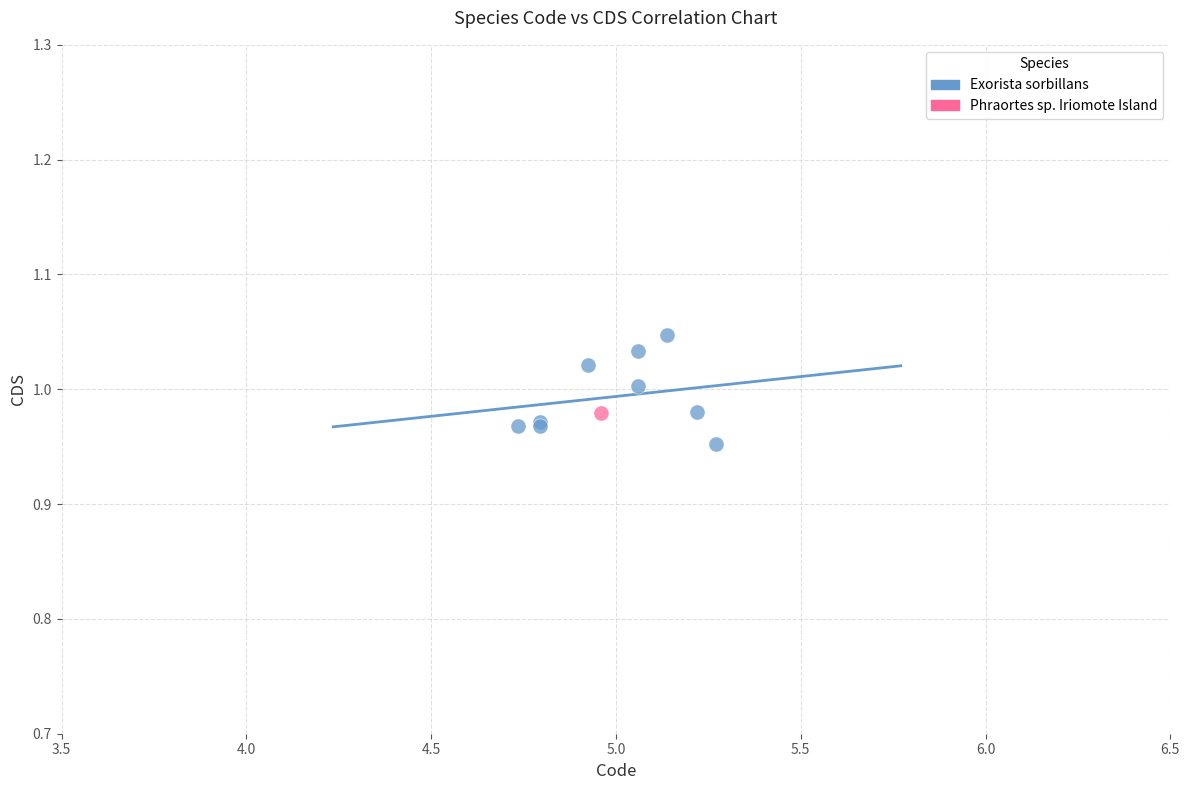

What are all the series names shown in the legend?

Exorista sorbillans, Phraortes sp. Iriomote Island